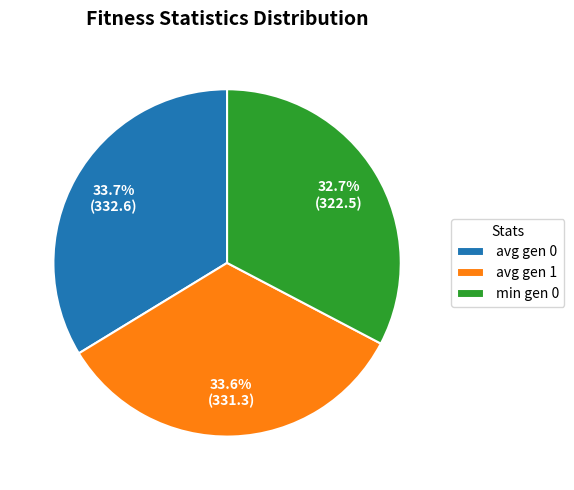

What is the total percentage of avg gen 0 and avg gen 1?

67.3%